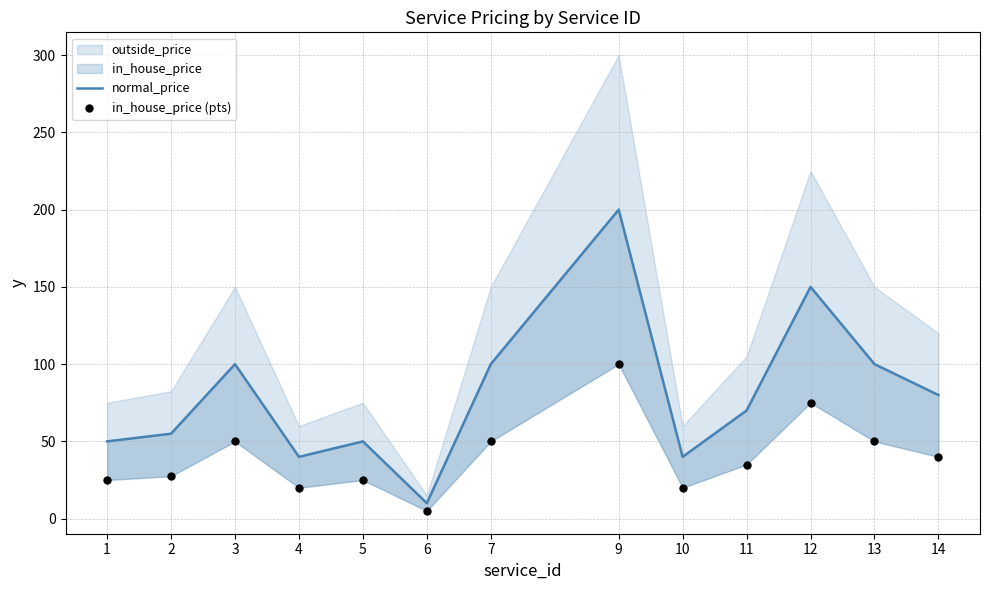

Is the value of normal_price at 9 greater than the value of in_house_price (pts) at 9?

Yes